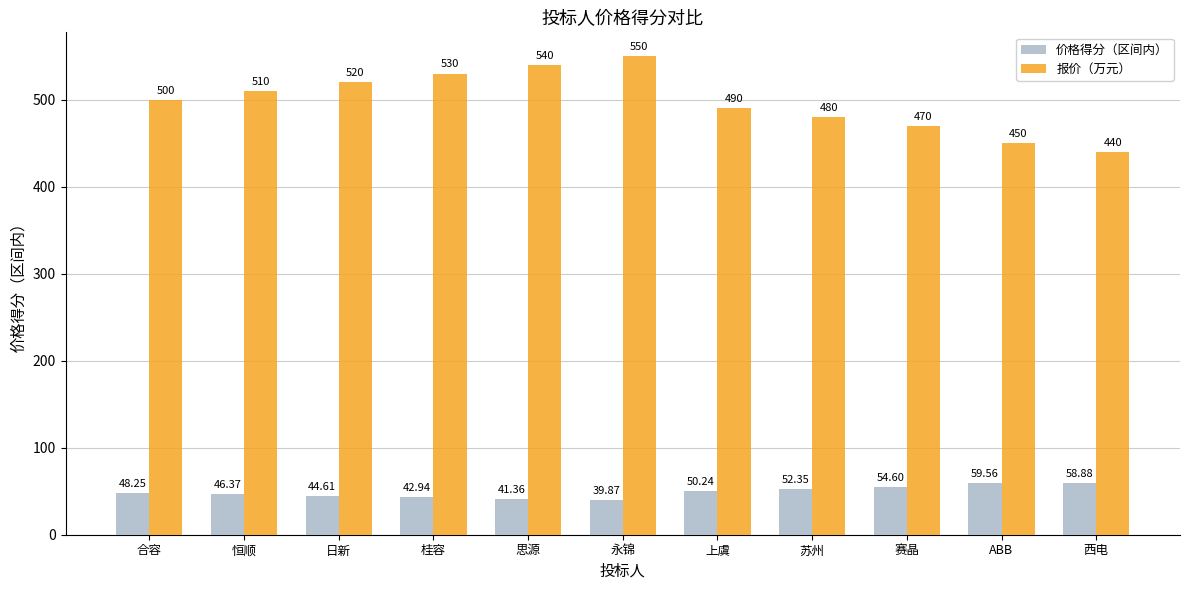

What is the difference between the highest and lowest values at 永锦?

510.1